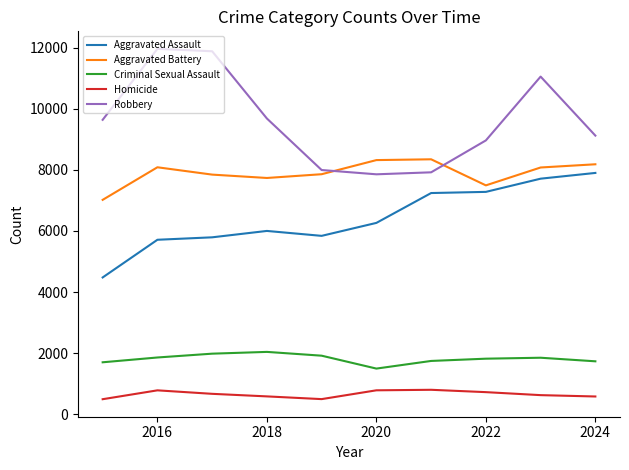

What is the difference between the maximum and minimum values in the Criminal Sexual Assault series?

546